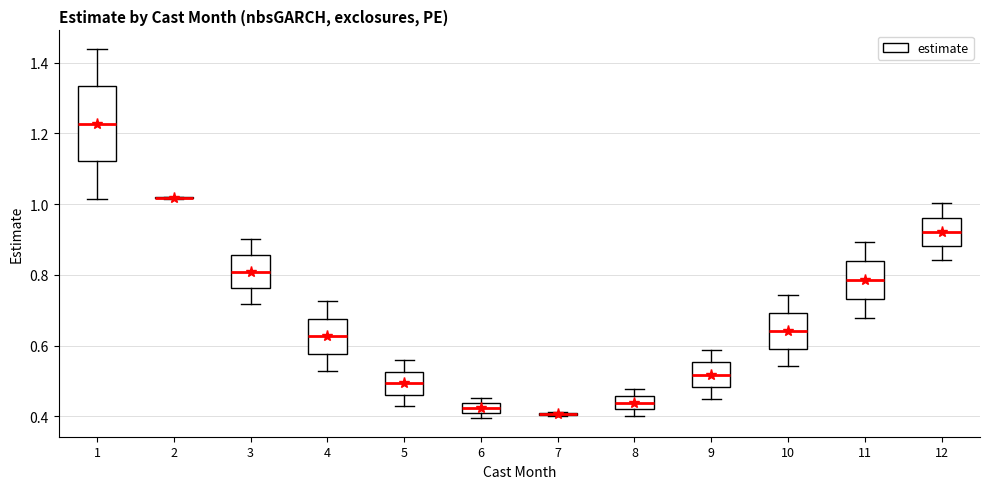

Which box is the tallest, from its lower edge to its upper edge?

1